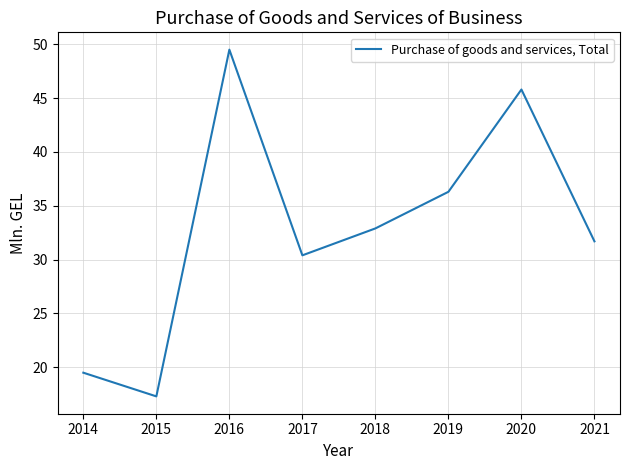

List the labels in order of value, smallest first.

2015, 2014, 2017, 2021, 2018, 2019, 2020, 2016